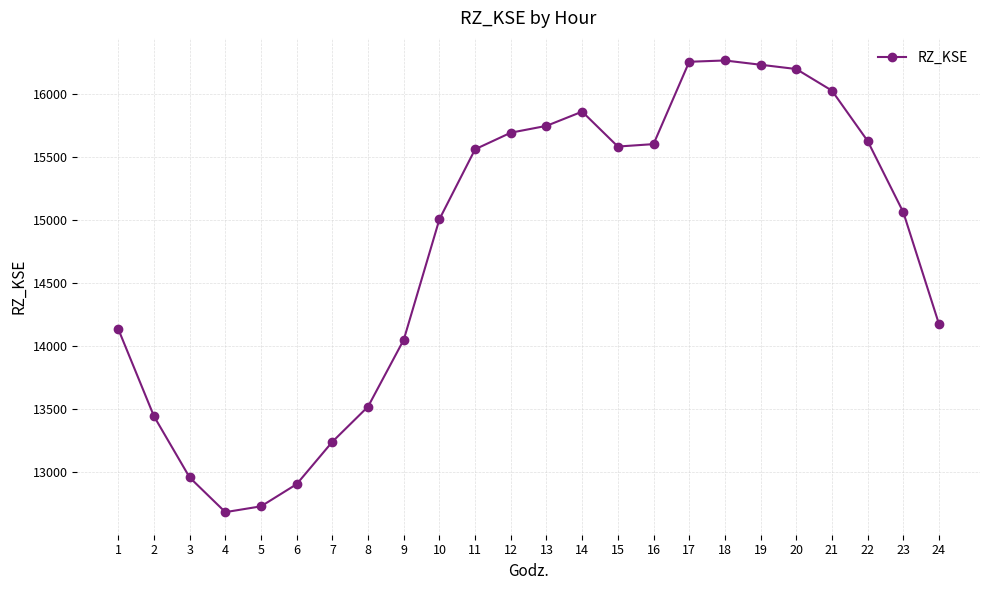

Is it true that the value at 20 is 28498.5?

False